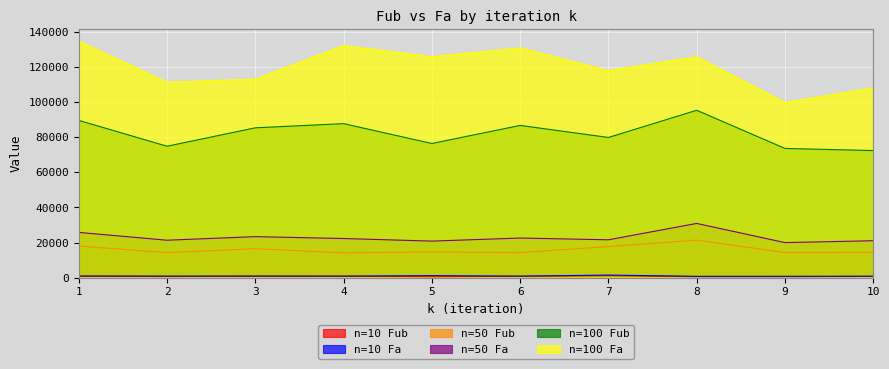

How many lines are shown in the chart?

6